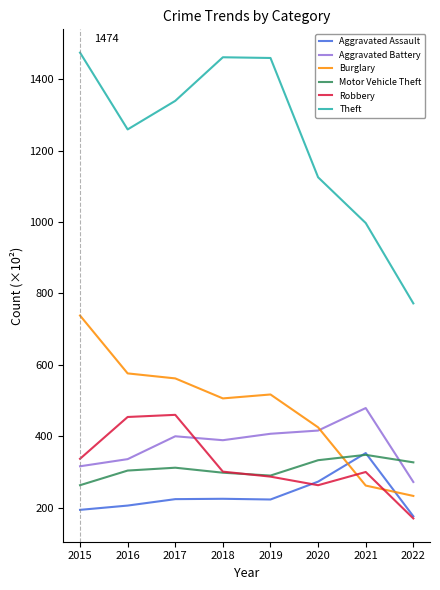

Is the value of Robbery at 2019 greater than the value of Theft at 2016?

No